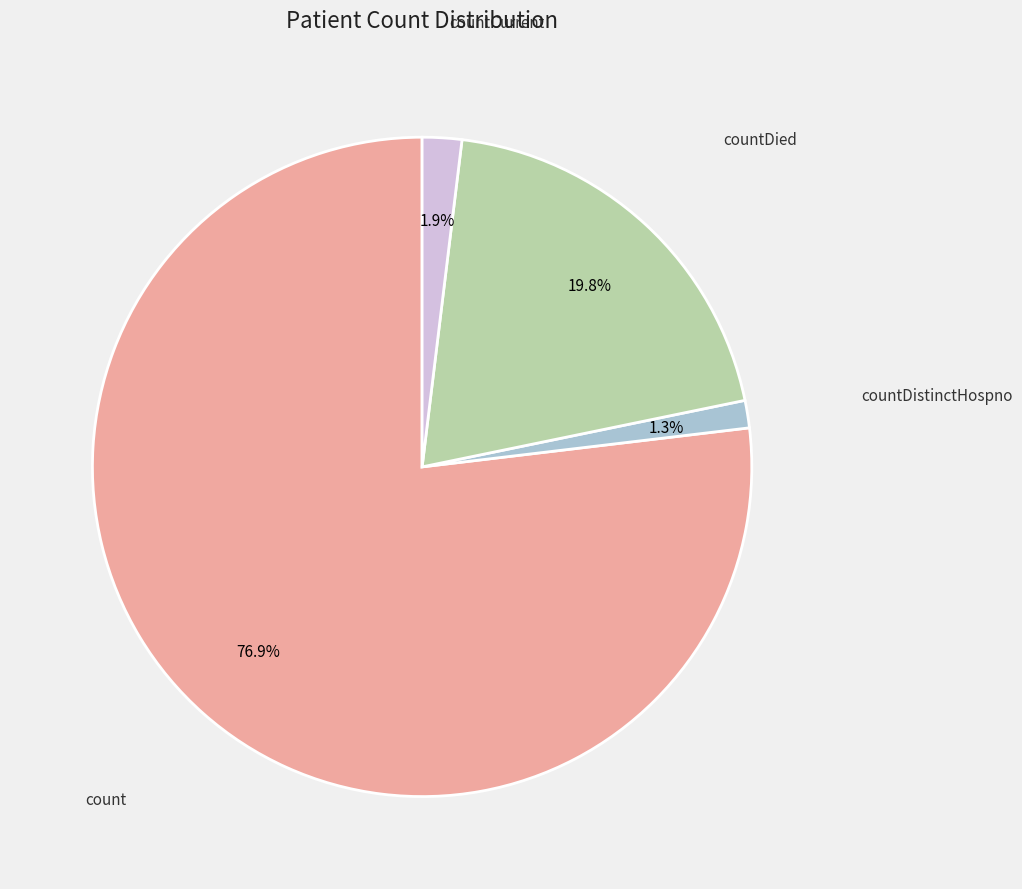

Is there a majority slice in this chart?

Yes